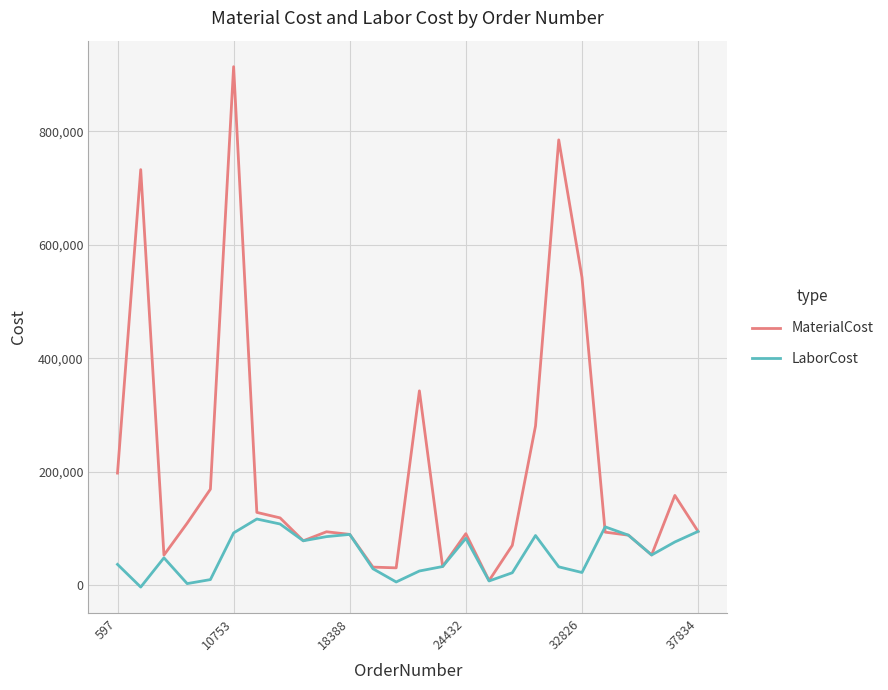

What is the greatest value displayed?

913780.0